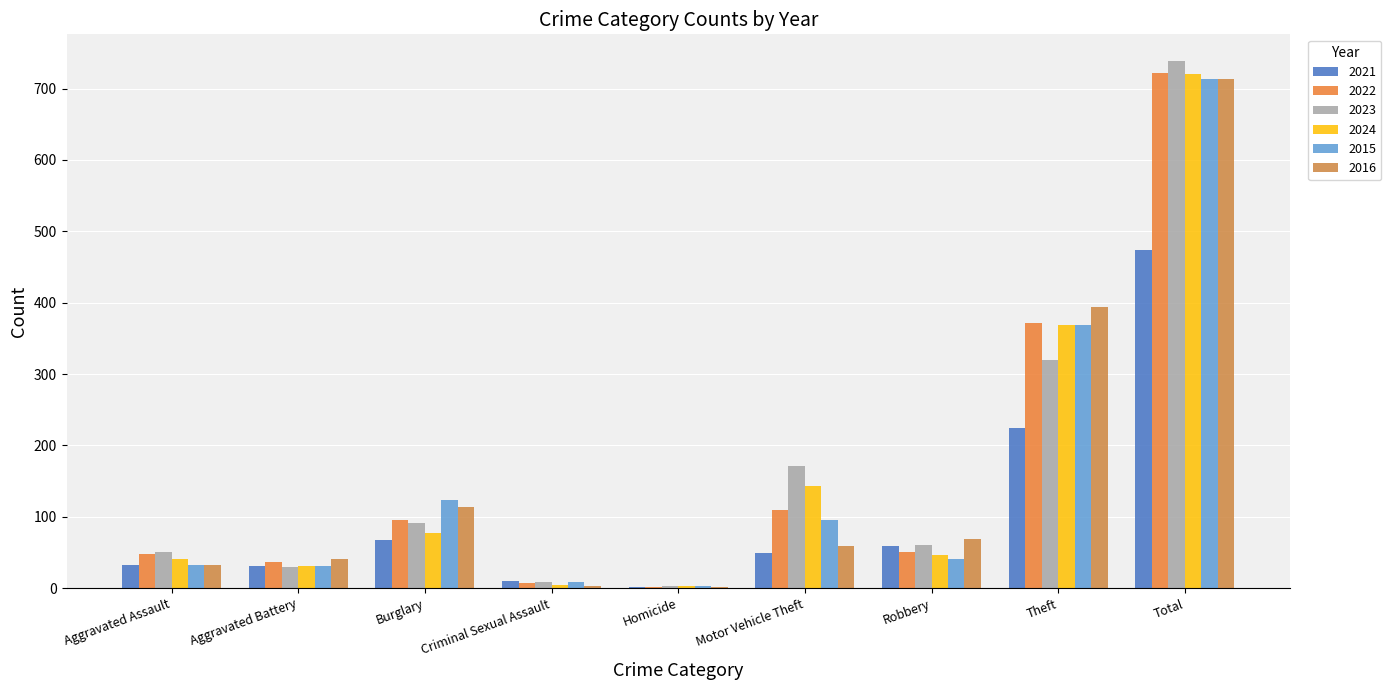

How many data points does each series have?

9